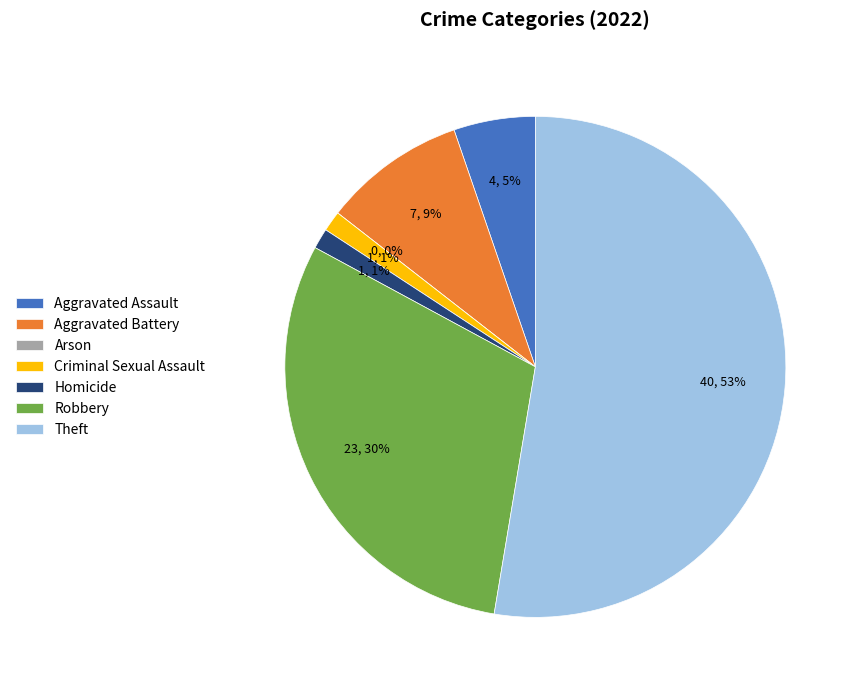

Is there a majority slice in this chart?

Yes